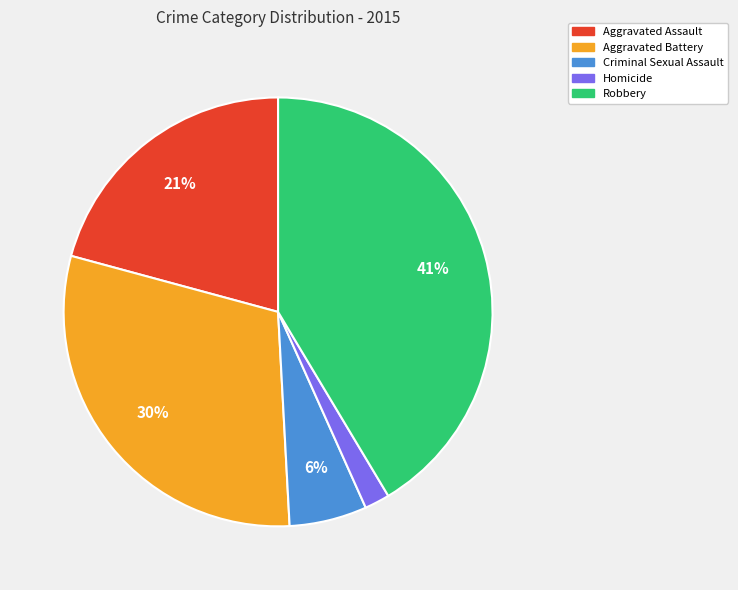

Do Homicide and Criminal Sexual Assault together represent more than half of the pie?

No